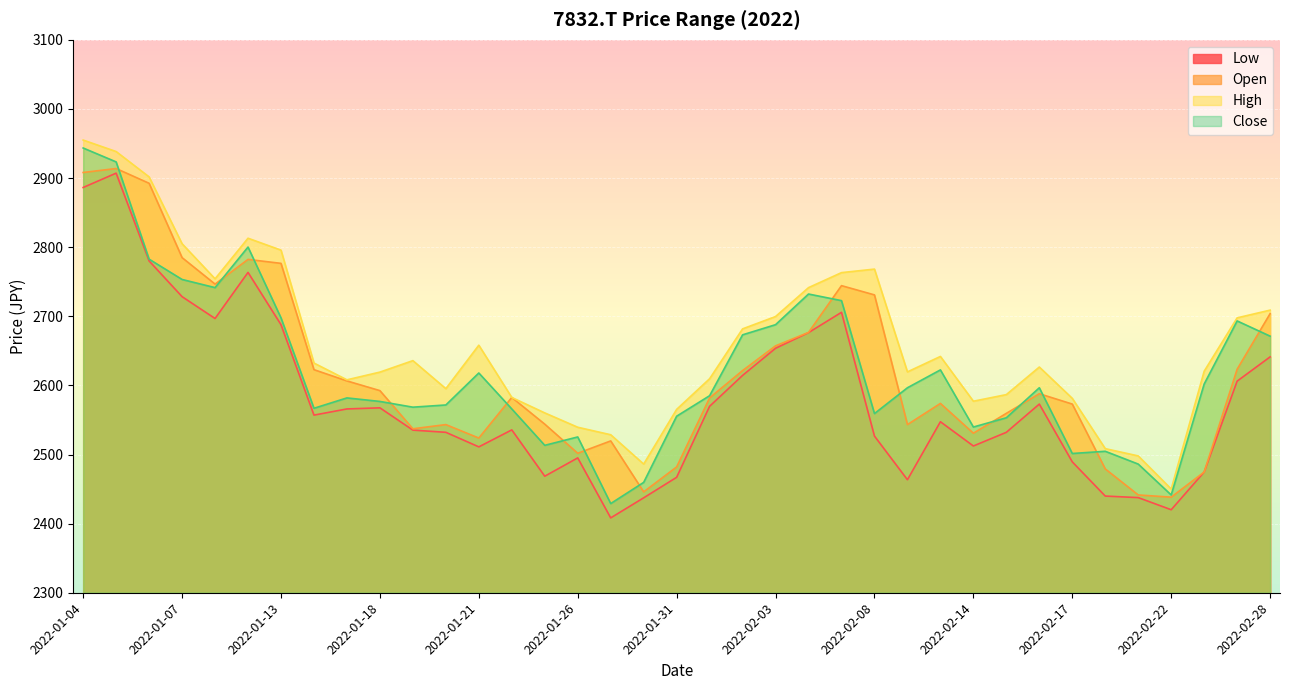

How many lines are shown in the chart?

4